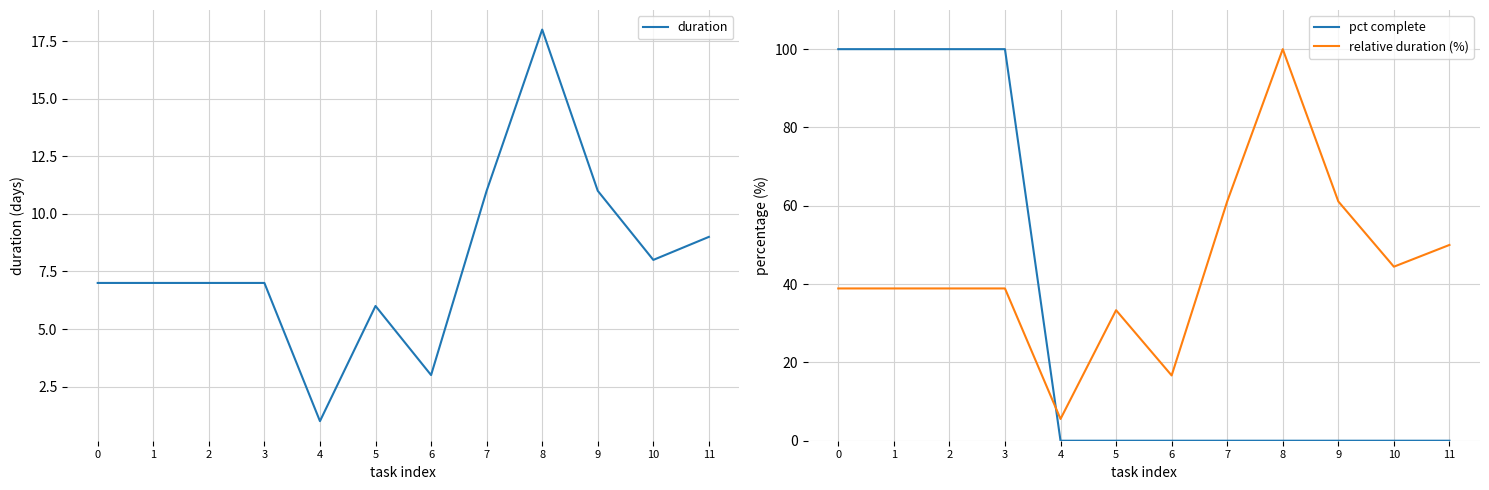

What is the spread (max minus min) of values at 2?

93.0